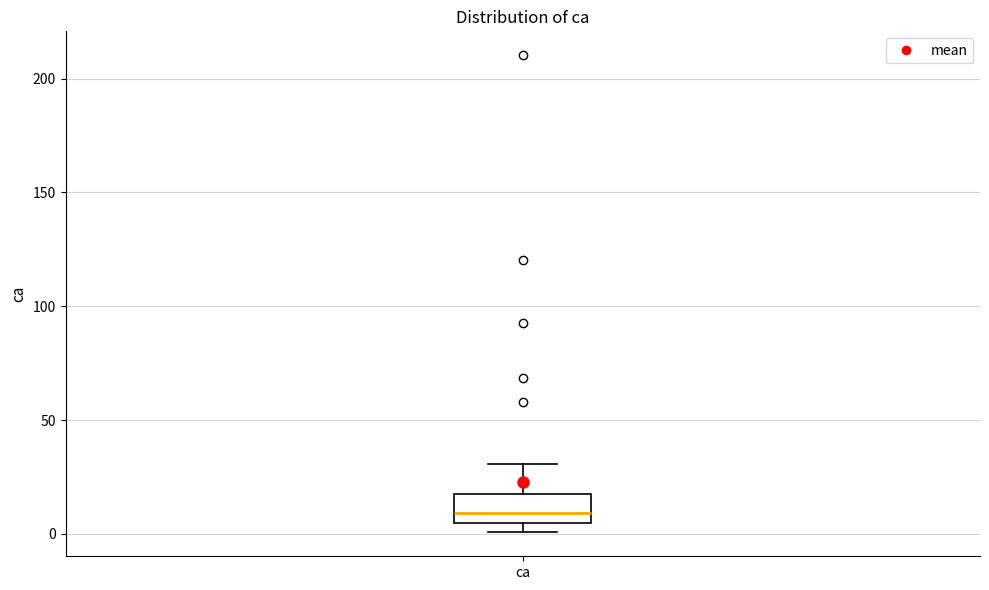

Read this box plot against the y-axis: the position of the median line, the range covered by the box, and the ends of both whiskers. The values are not printed on the chart, so give them approximately, as read against the axis.

median 10, box 5 to 15, whiskers 0 to 30